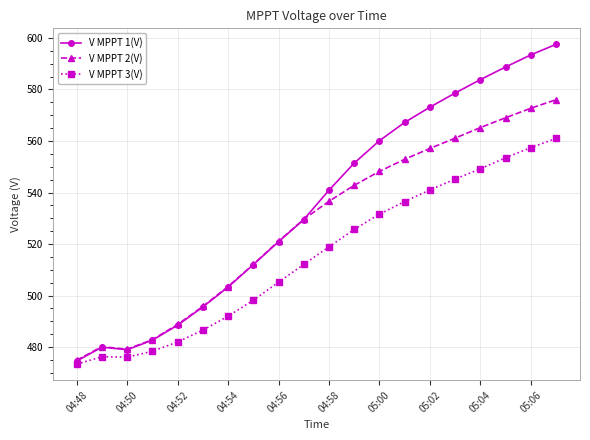

True or false: V MPPT 3(V) and V MPPT 2(V) intersect in this chart.

False